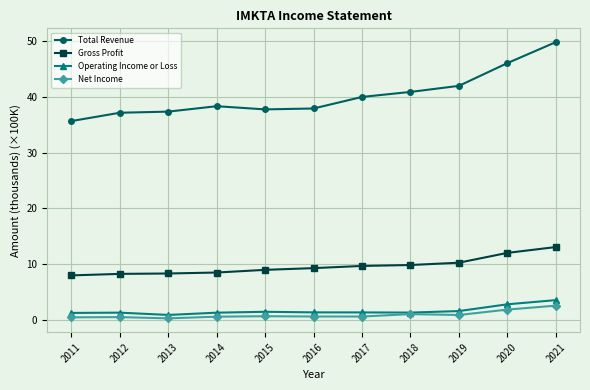

True or false: Net Income and Total Revenue intersect in this chart.

False